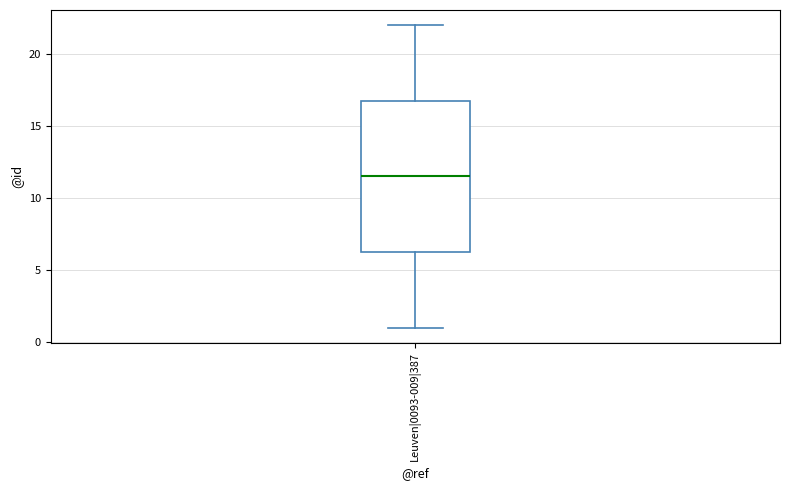

Read this box plot against the y-axis: the position of the median line, the range covered by the box, and the ends of both whiskers. The values are not printed on the chart, so give them approximately, as read against the axis.

median 11.5, box 6.5 to 17.0, whiskers 1.0 to 22.0